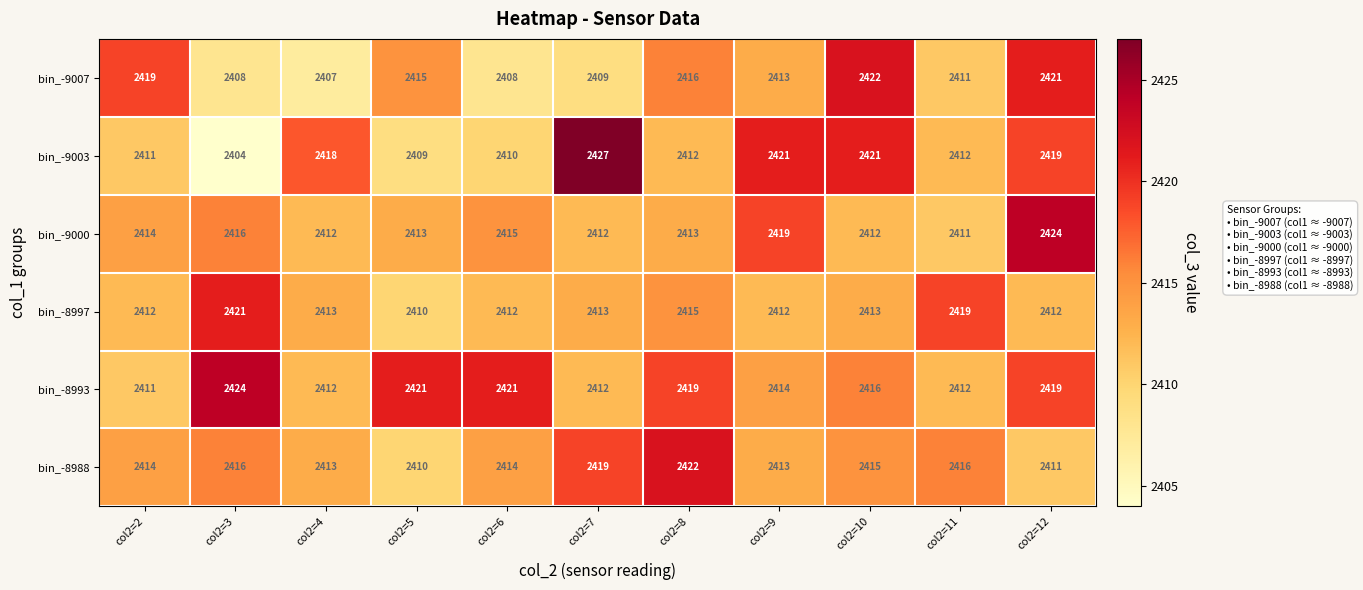

What is the difference between the second highest and second lowest values in the bin_-9000 series?

7